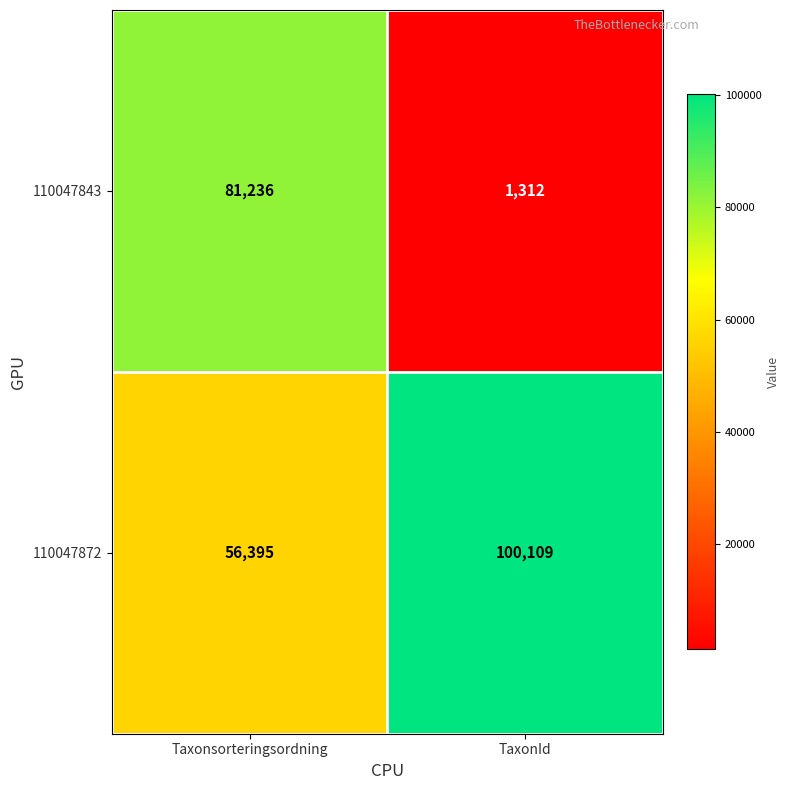

How many series are shown in this chart?

2